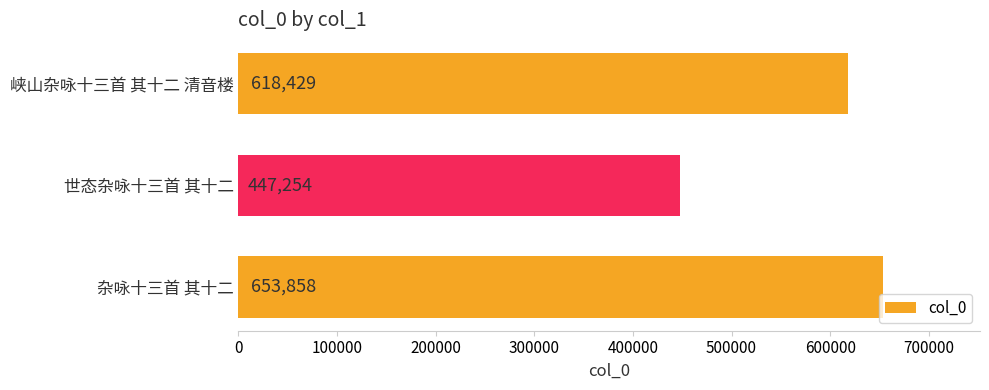

What is the minimum value shown in the chart?

447254